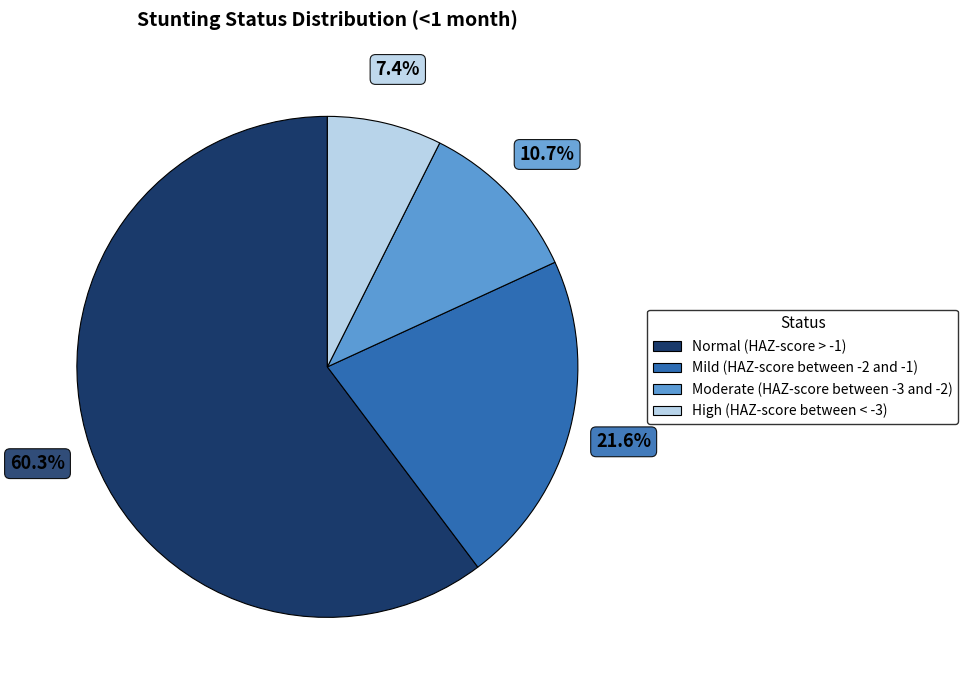

Which slice is the smallest?

High (HAZ-score between < -3)